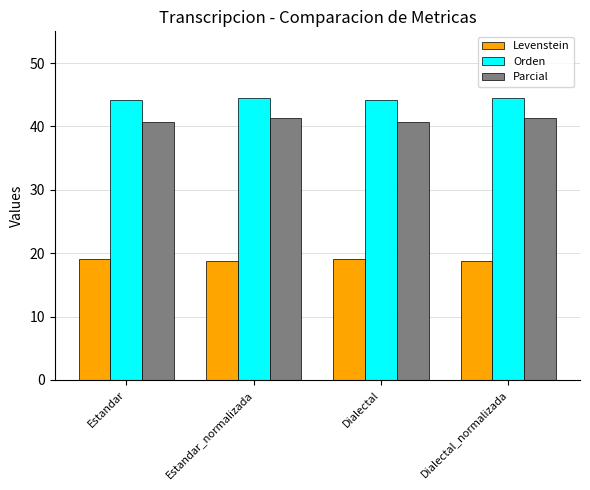

The Parcial series shows 41.3 at Dialectal_normalizada. True or false?

True